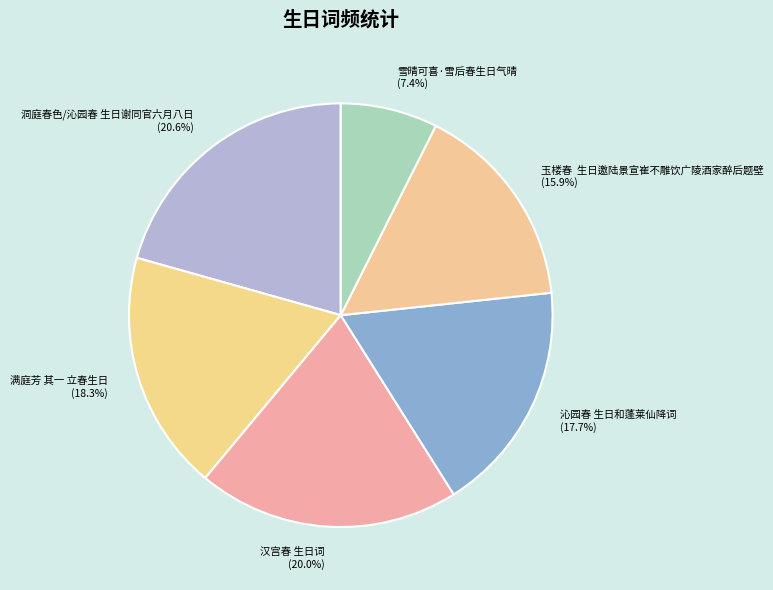

Approximately how many times larger is the value at 玉楼春 生日邀陆景宣崔不雕饮广陵酒家醉后题壁 compared to 满庭芳 其一 立春生日?

0.9